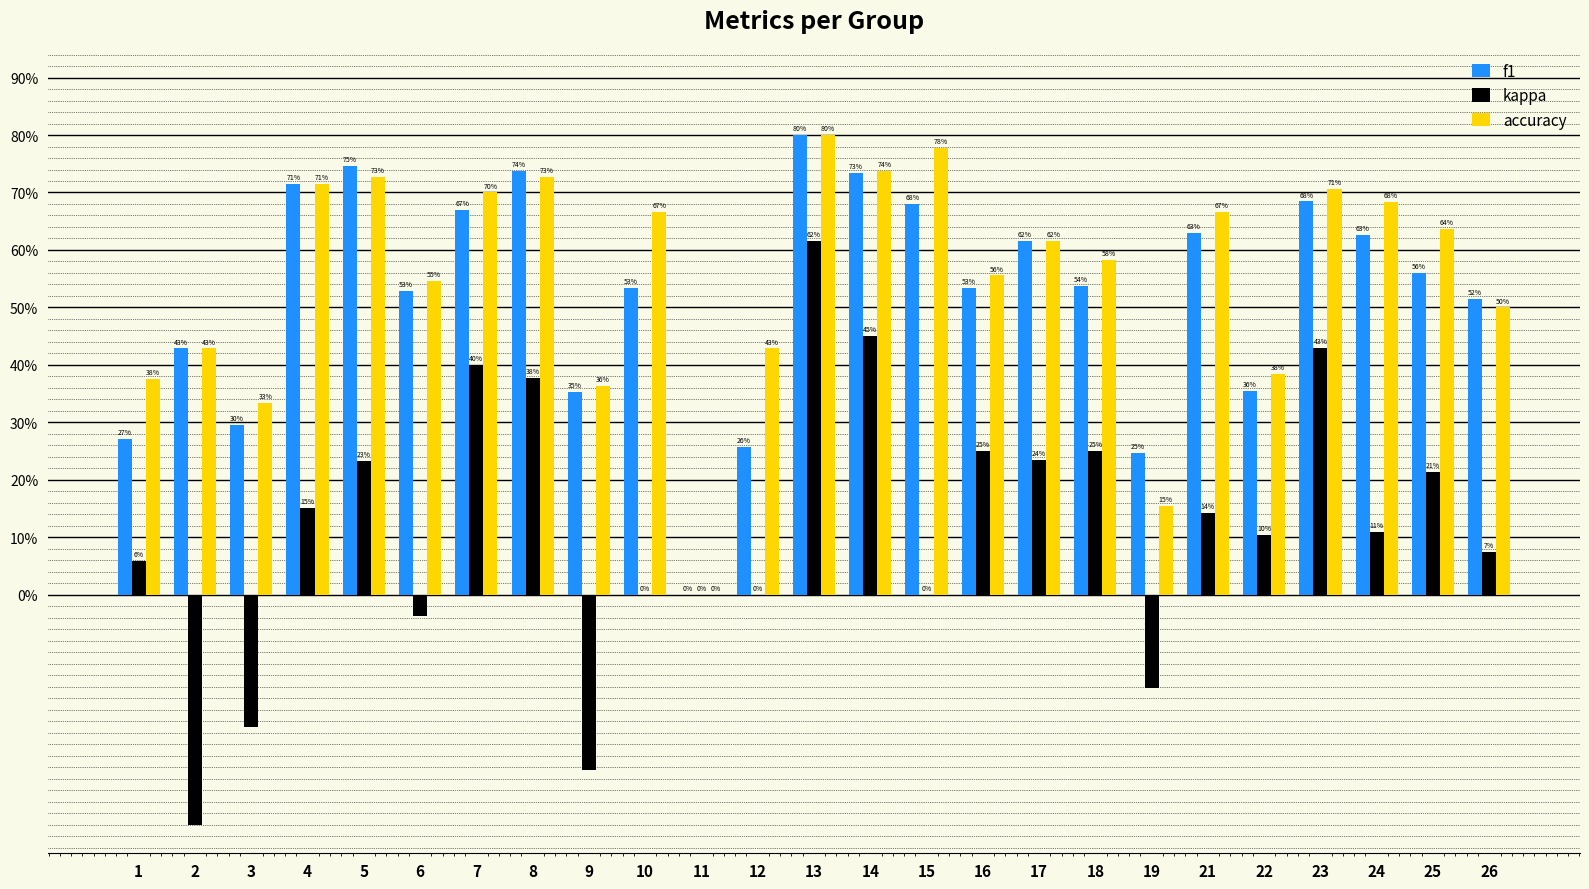

What are all the series names shown in the legend?

f1, kappa, accuracy